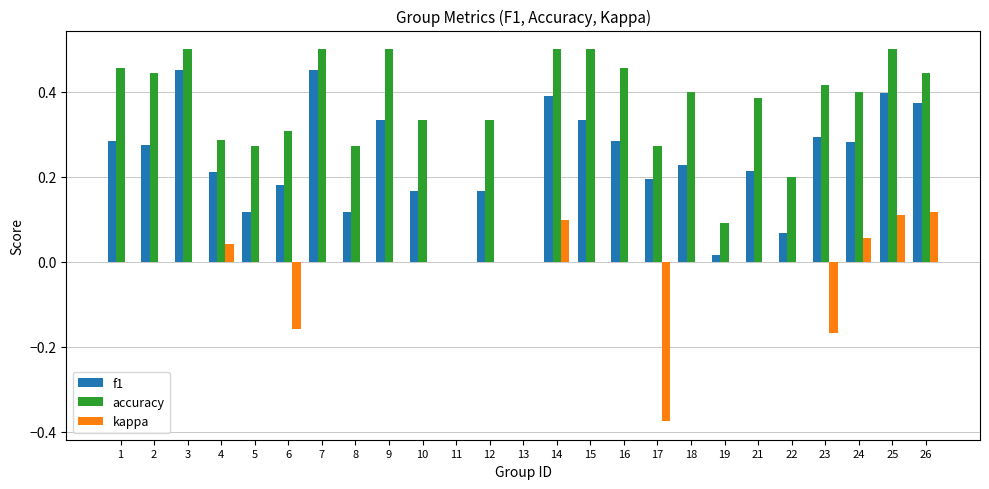

What is the total value across all series at 15?

0.8